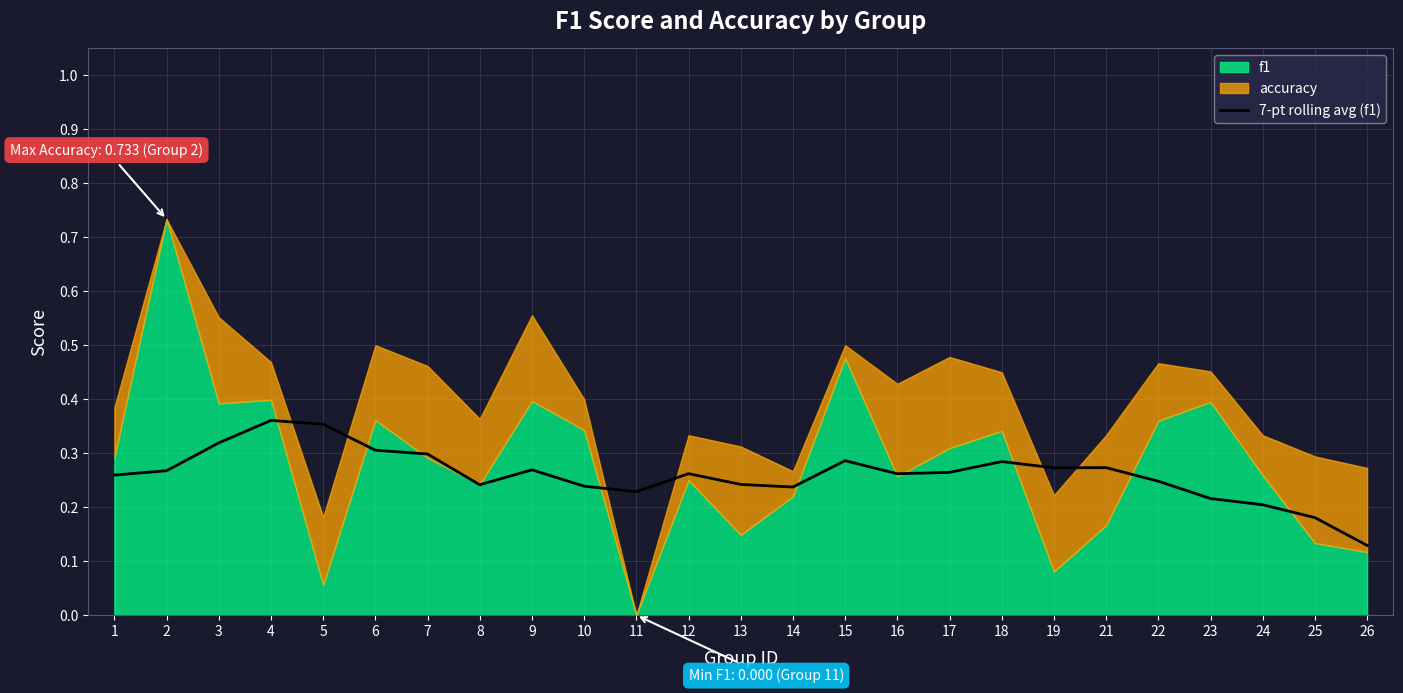

Which has a higher value, 24 or 26?

24